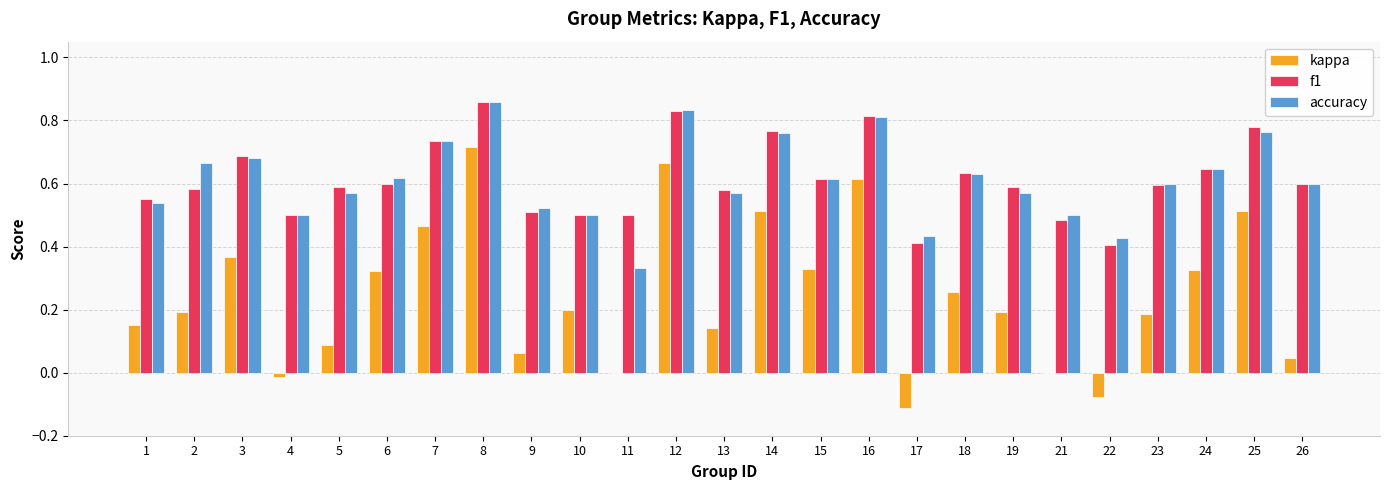

At which category is the sum across all series the highest?

8